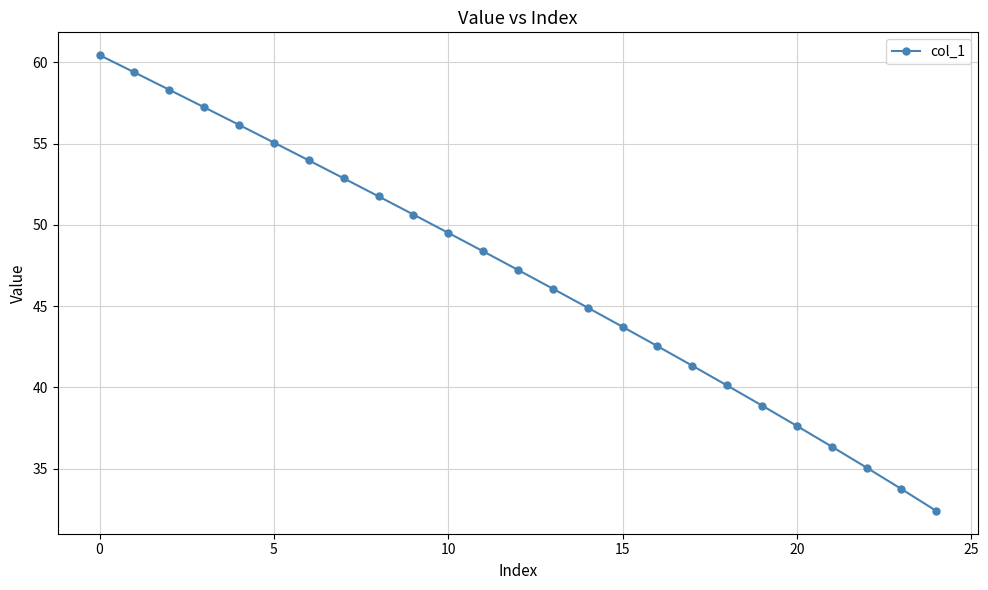

True or false: there are more than 1 points higher than both neighbors.

False